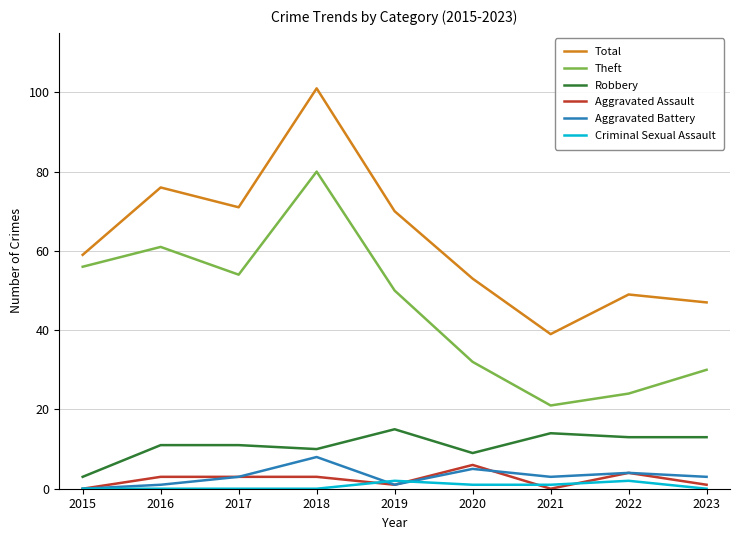

Which series has the largest range (max minus min)?

Total